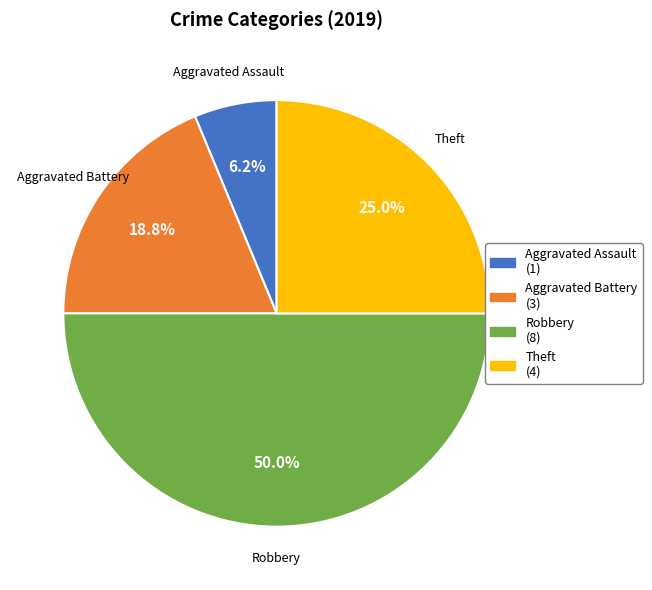

To the nearest percent, what is the average slice percentage?

25%